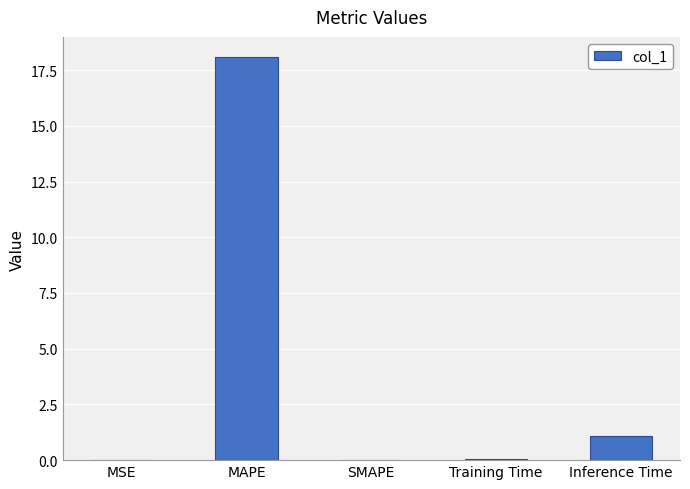

Where is the data nearest to the value 9?

Inference Time